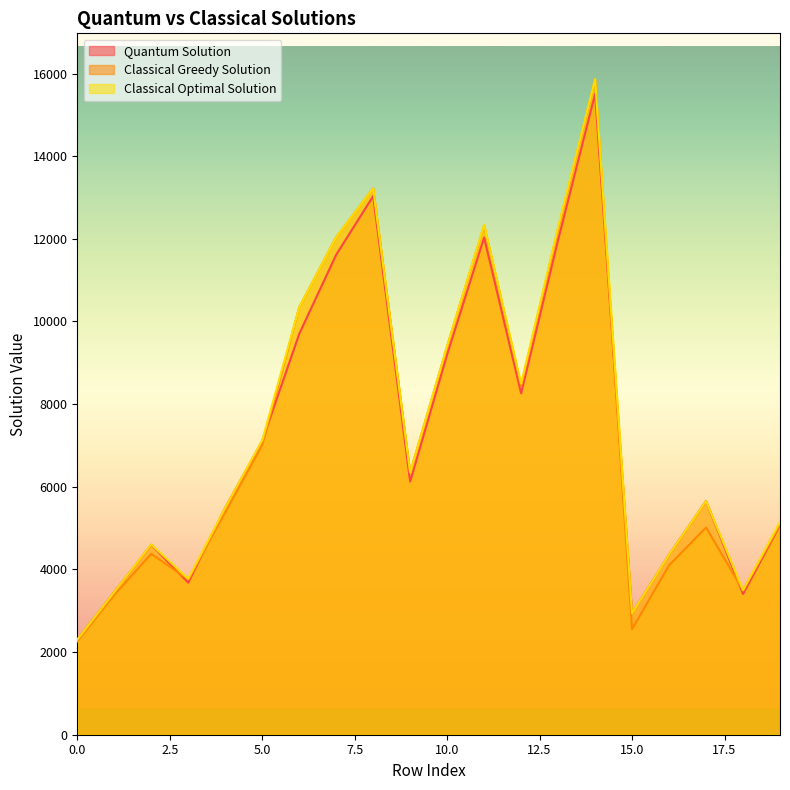

After their last crossing, which series has the higher values: Classical Greedy Solution or Quantum Solution?

Classical Greedy Solution